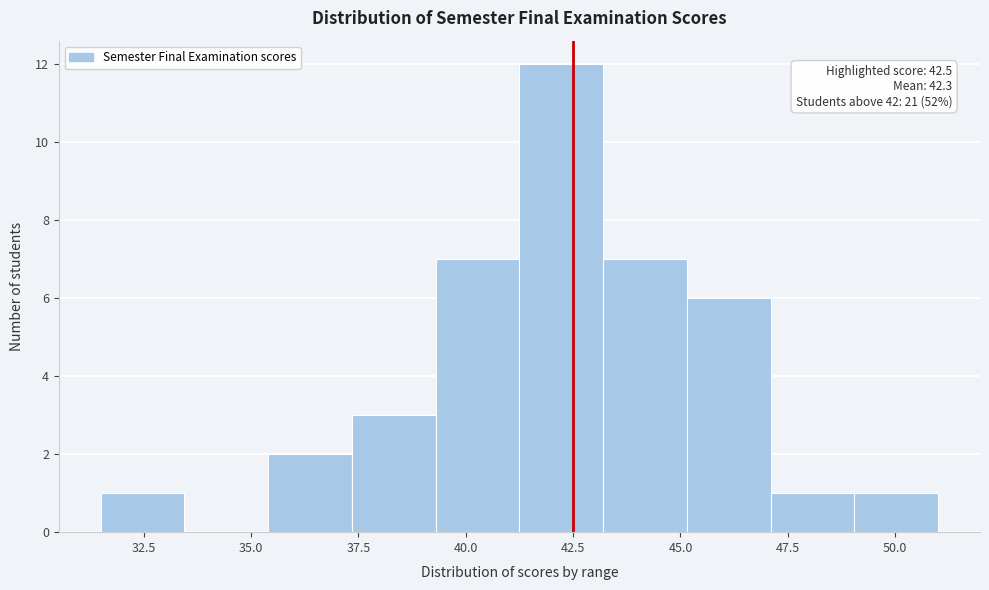

Around what value on the x-axis is the tallest bar? Give the approximate position of its centre, as read against the axis.

42.0